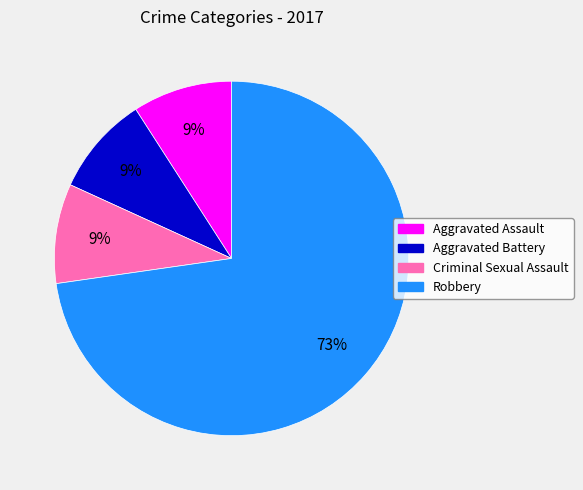

Does Criminal Sexual Assault account for over 50% of the chart?

No